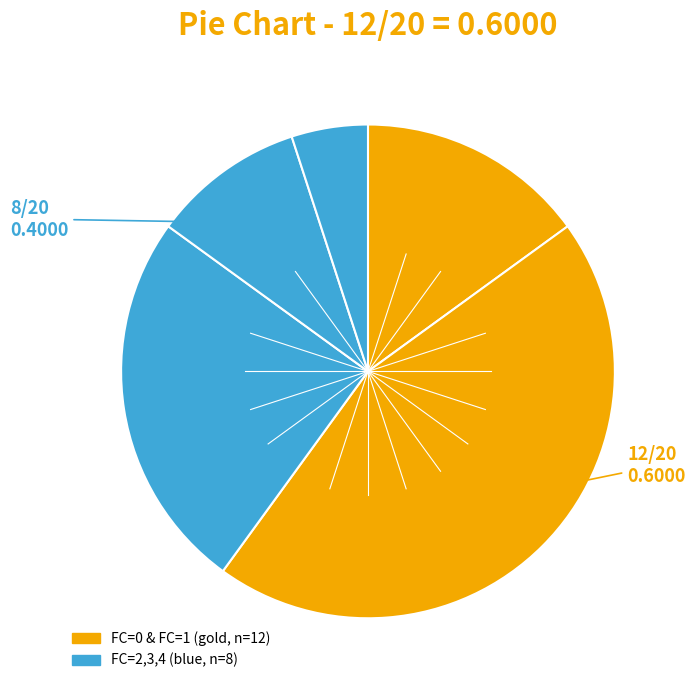

How many segments does this pie chart have?

5